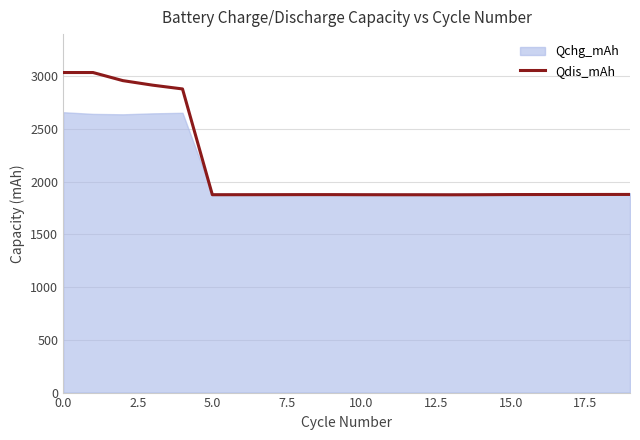

The value at 11 is 1875.2. True or false?

True